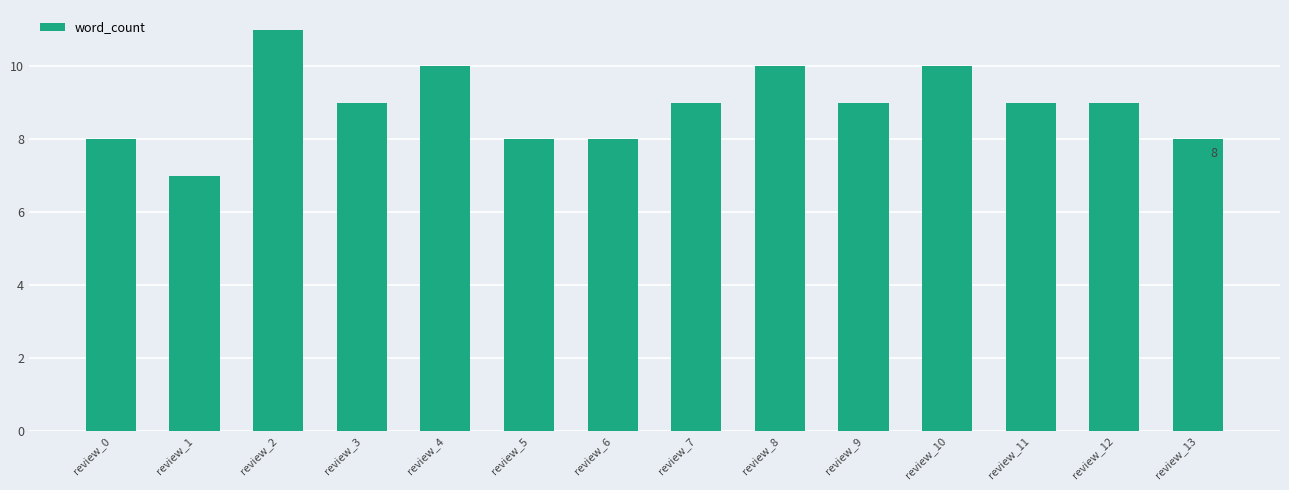

What is the smallest value displayed?

7